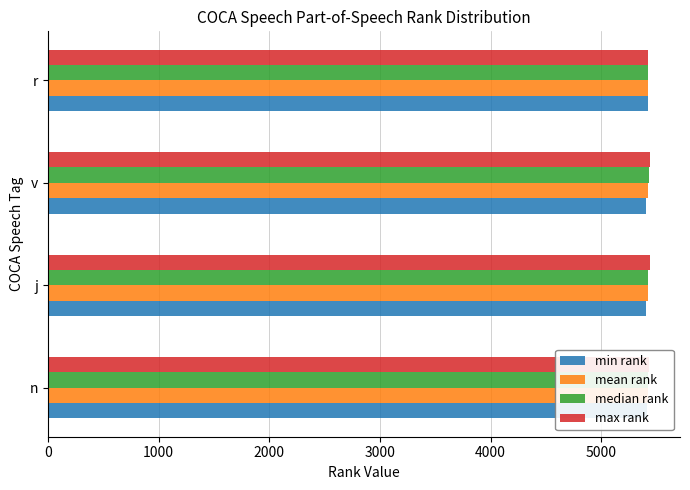

What is the approximate value of min rank at n?

5409.0